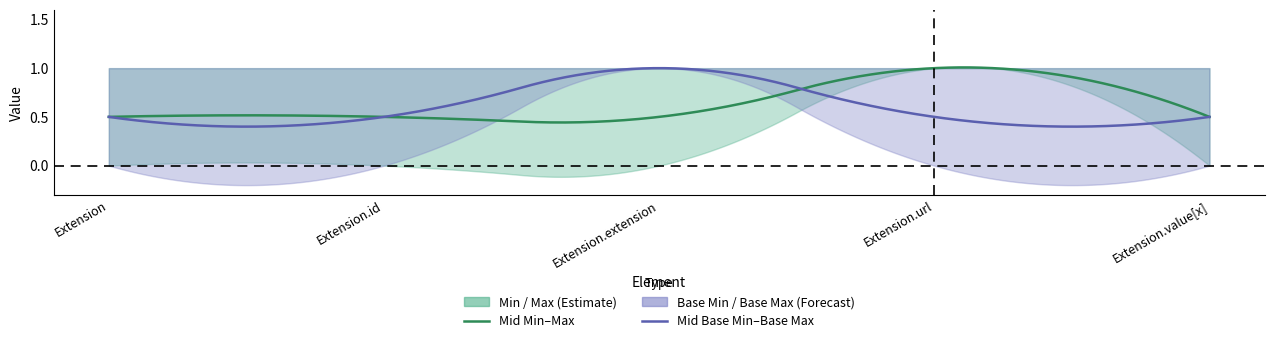

Count the number of data series in this chart.

4